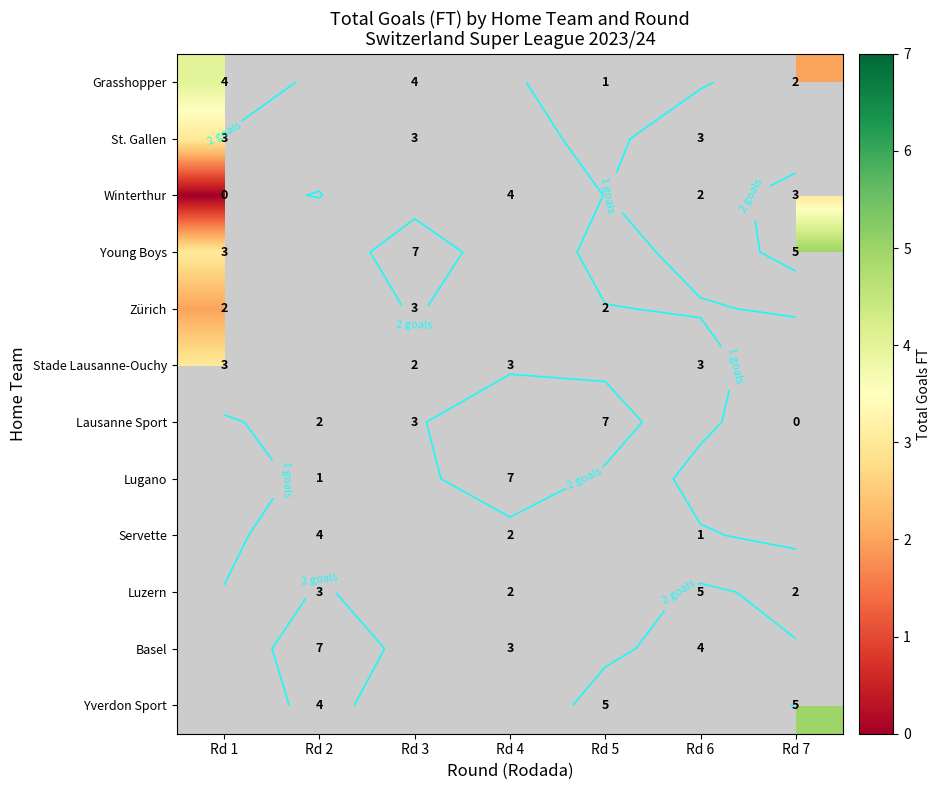

At how many categories does at least one series exceed 1?

7